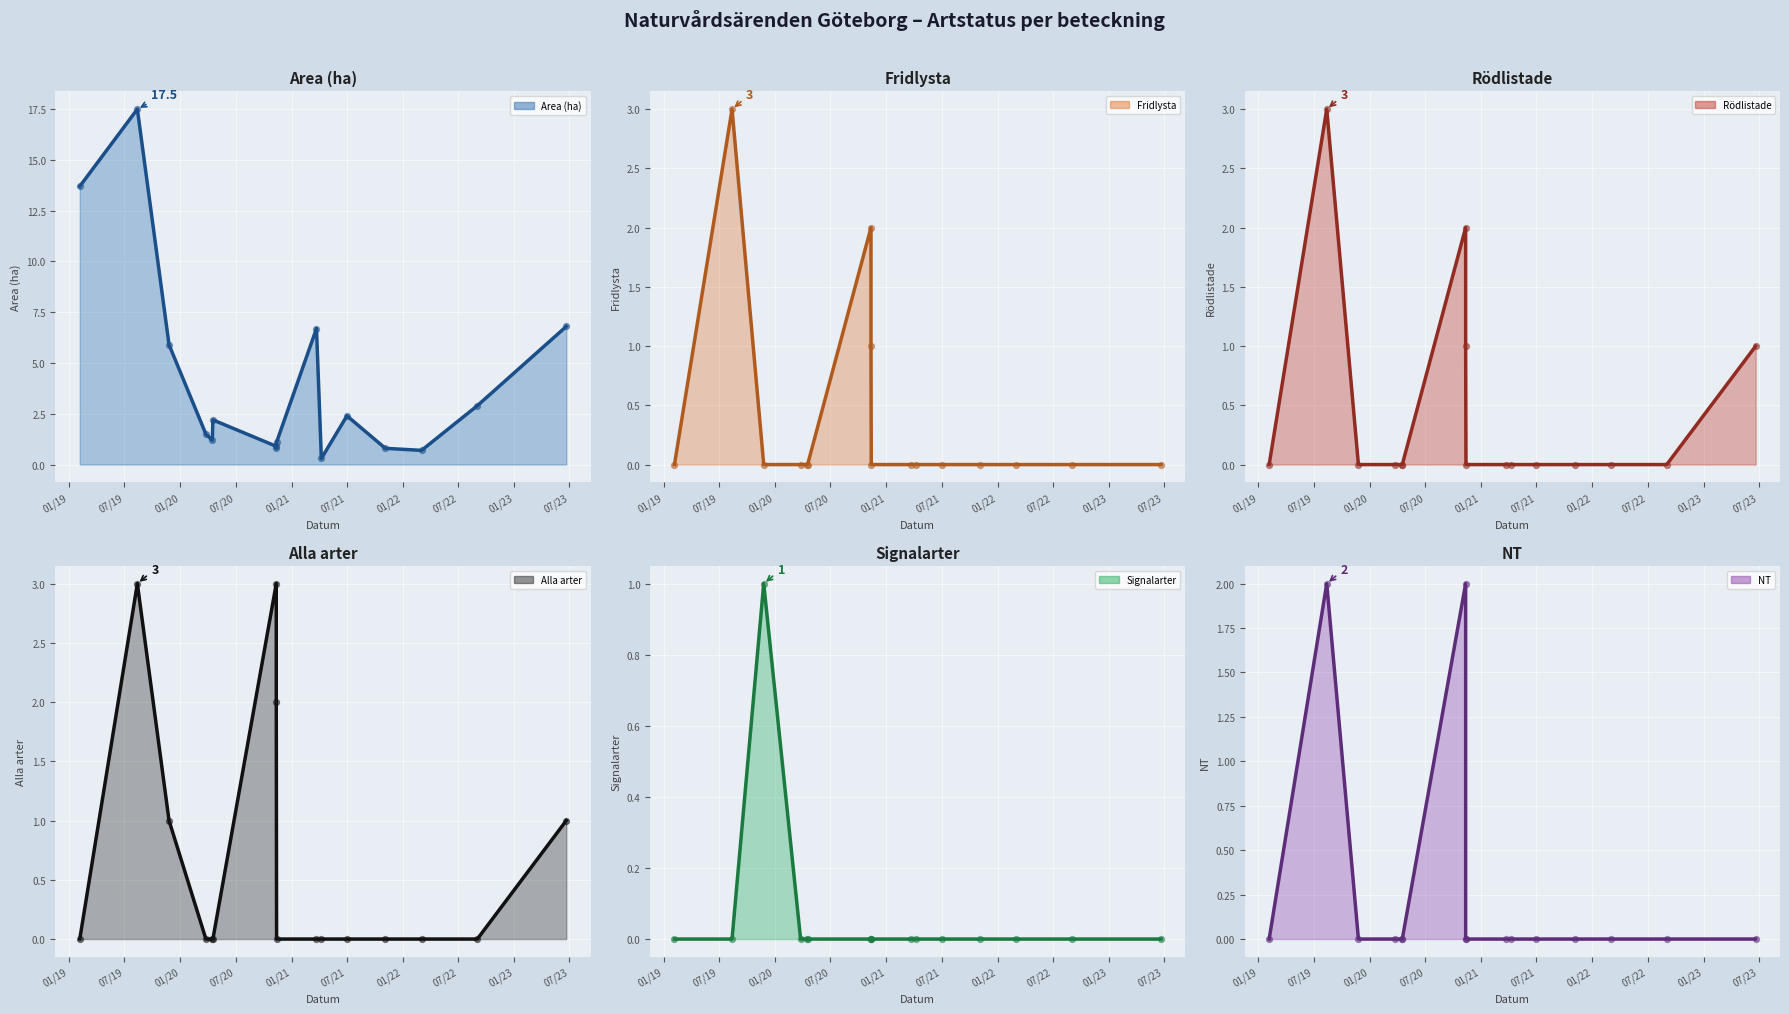

At which category is the sum across all series the highest?

07/19